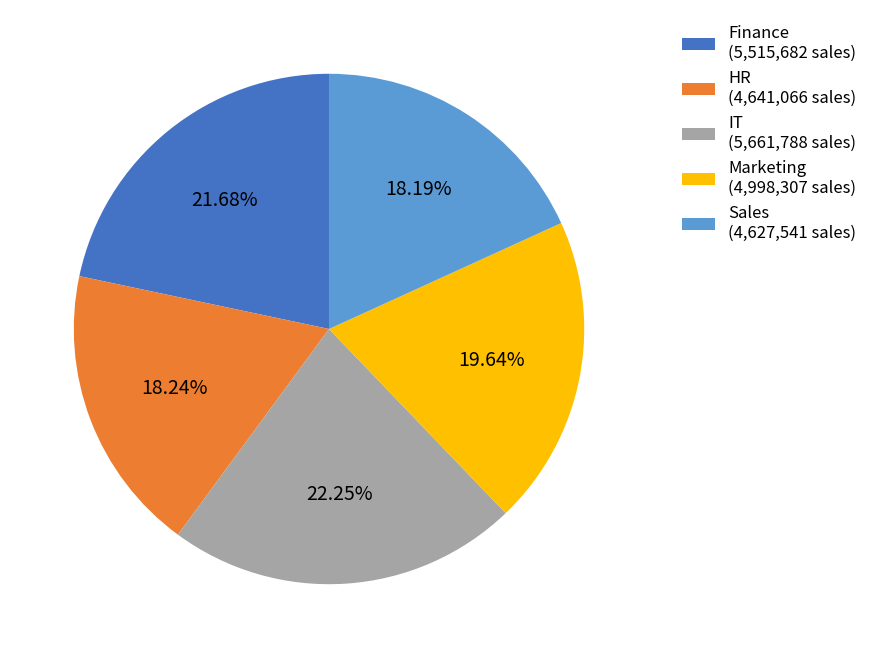

How many segments does this pie chart have?

5